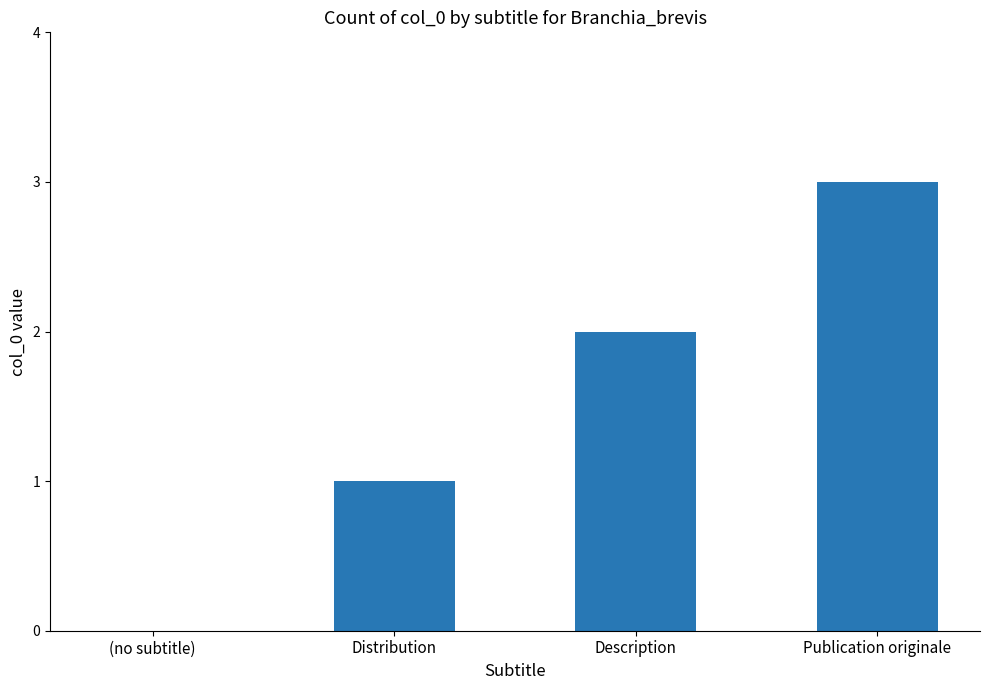

Reading left to right, extract all data points from this chart.

(no subtitle)=0	Distribution=1	Description=2	Publication originale=3